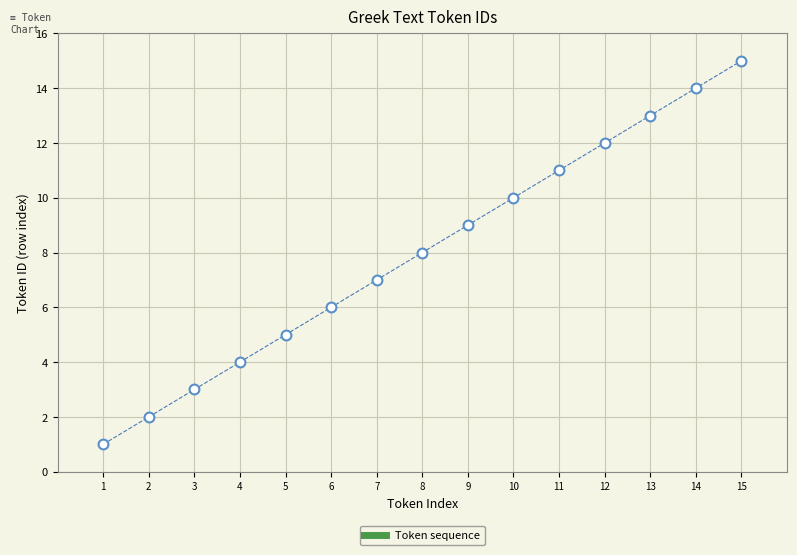

What is the range of X values (max minus min)?

14